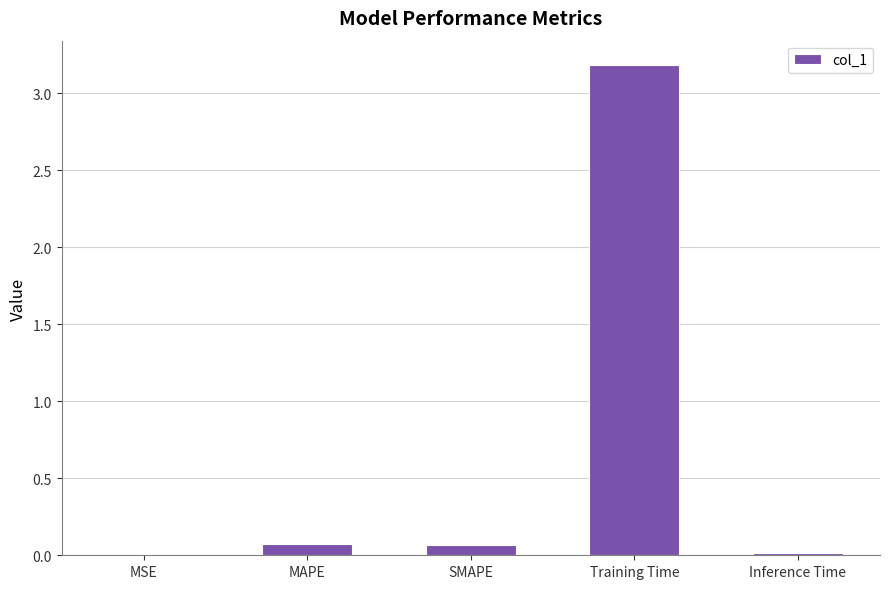

The chart shows a value of 0.0 at MSE. True or false?

True